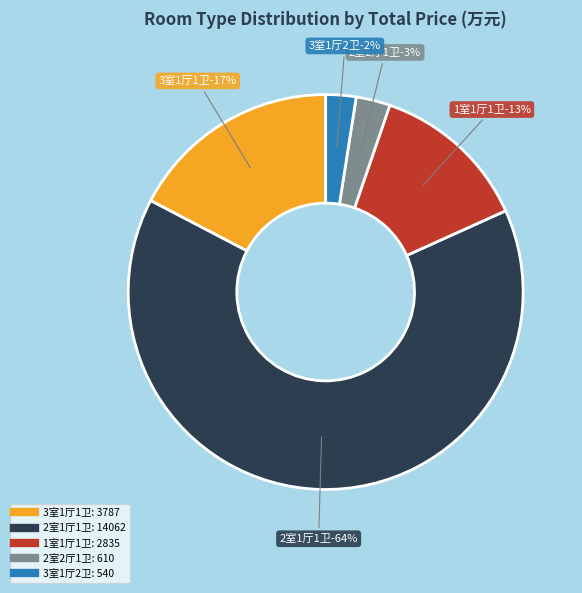

Is 22 the majority of the pie?

No